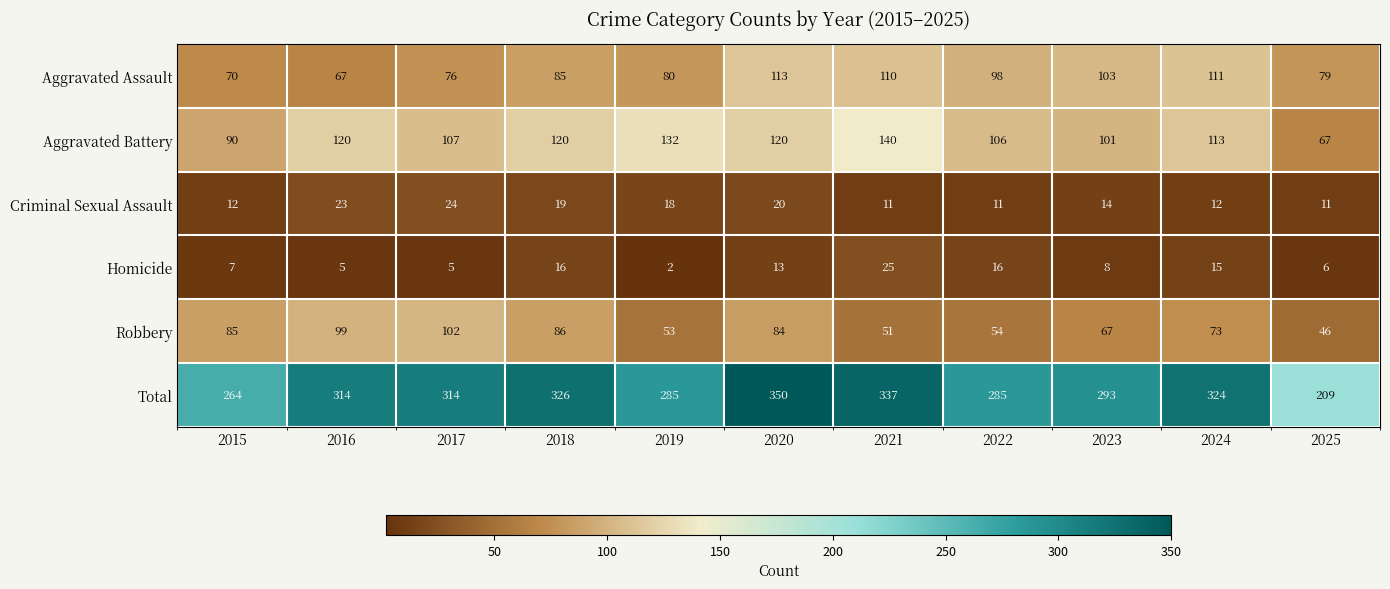

How many values in the Aggravated Assault series are below 85?

5